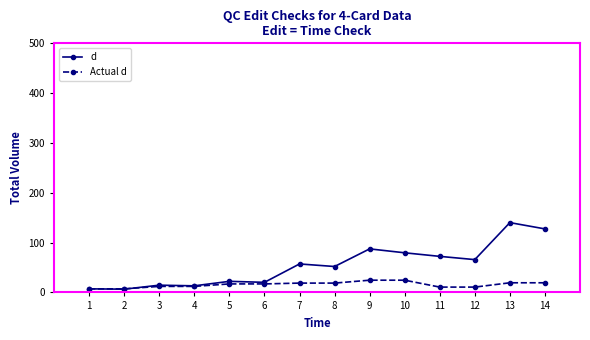

True or false: d has more than 1 interior local peaks.

True